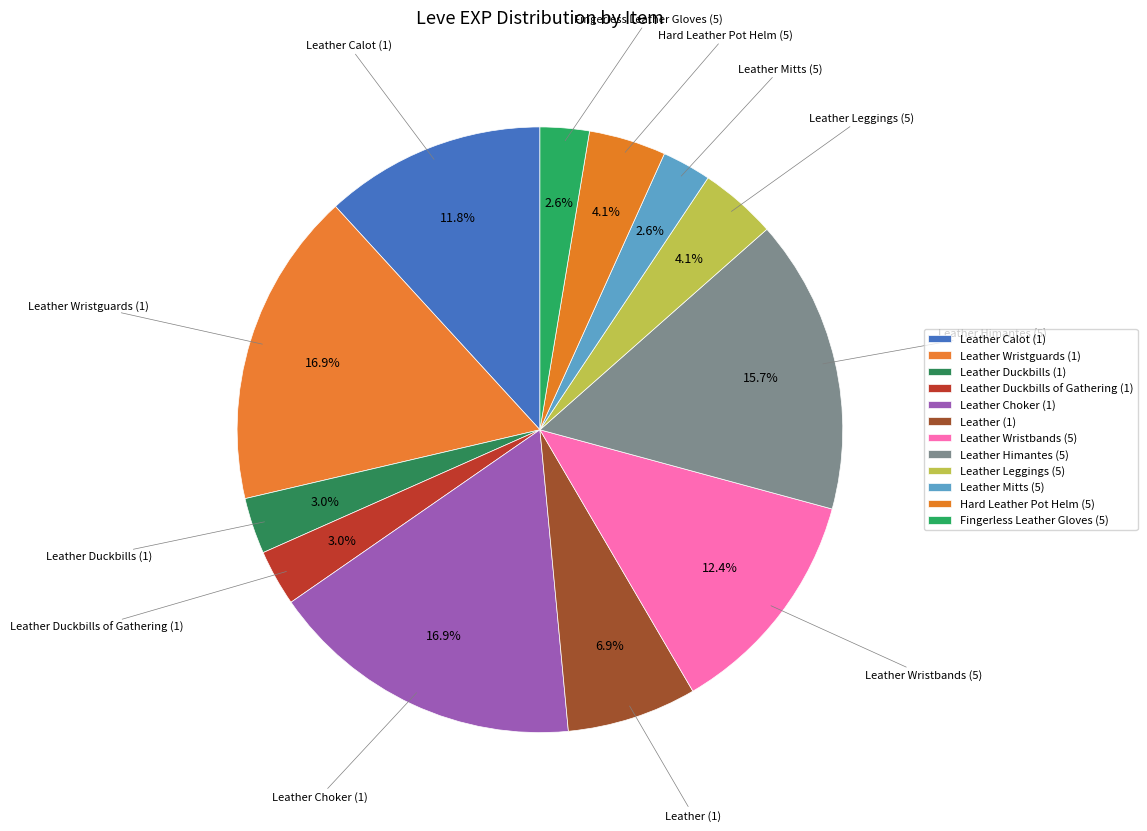

Is the sum of Fingerless Leather Gloves (5) and Leather Duckbills of Gathering (1) greater than half?

No